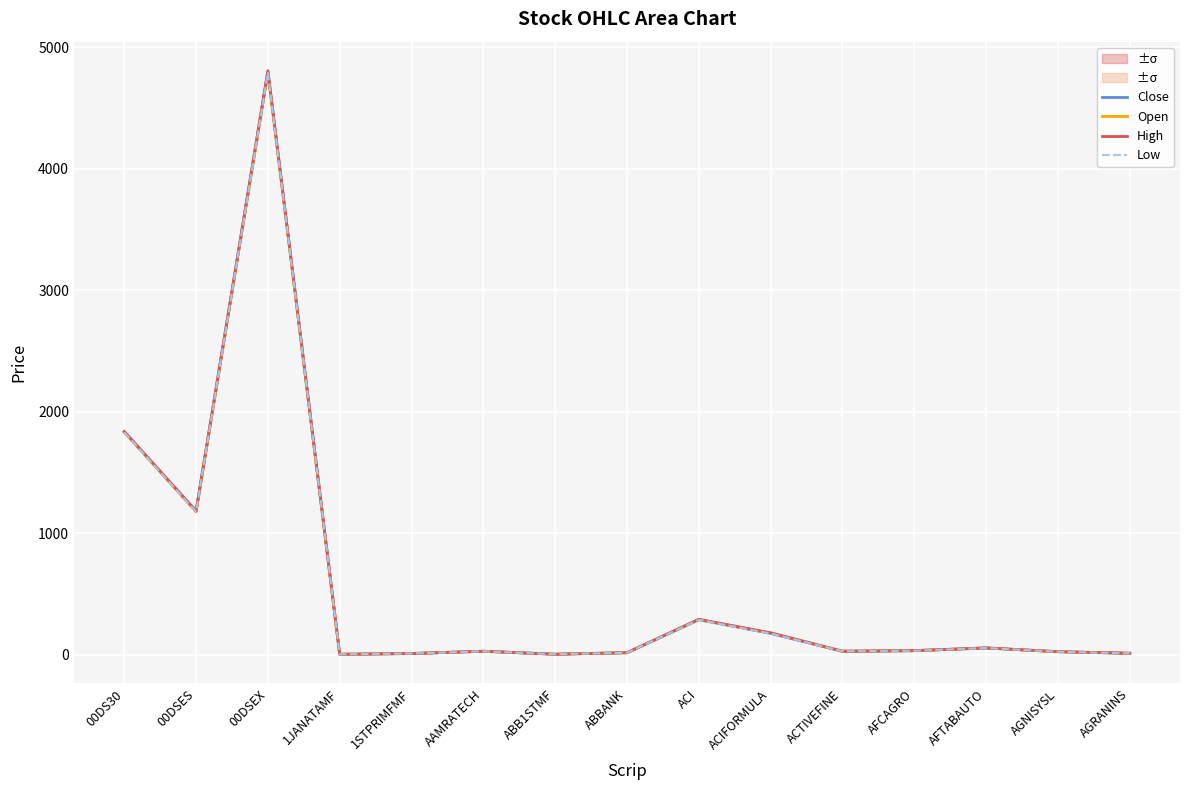

True or false: Open has more than 0 points higher than both neighbors.

True